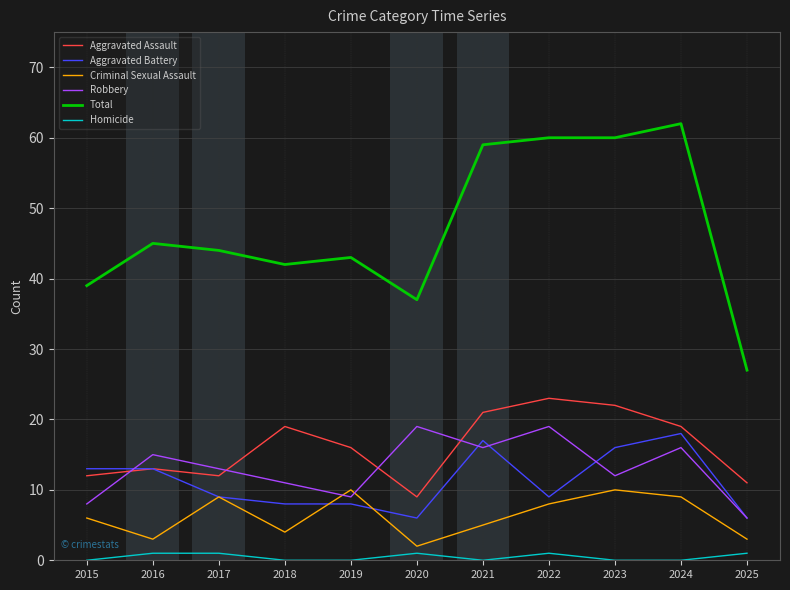

The value of Aggravated Assault at 2025 is 7. True or false?

False